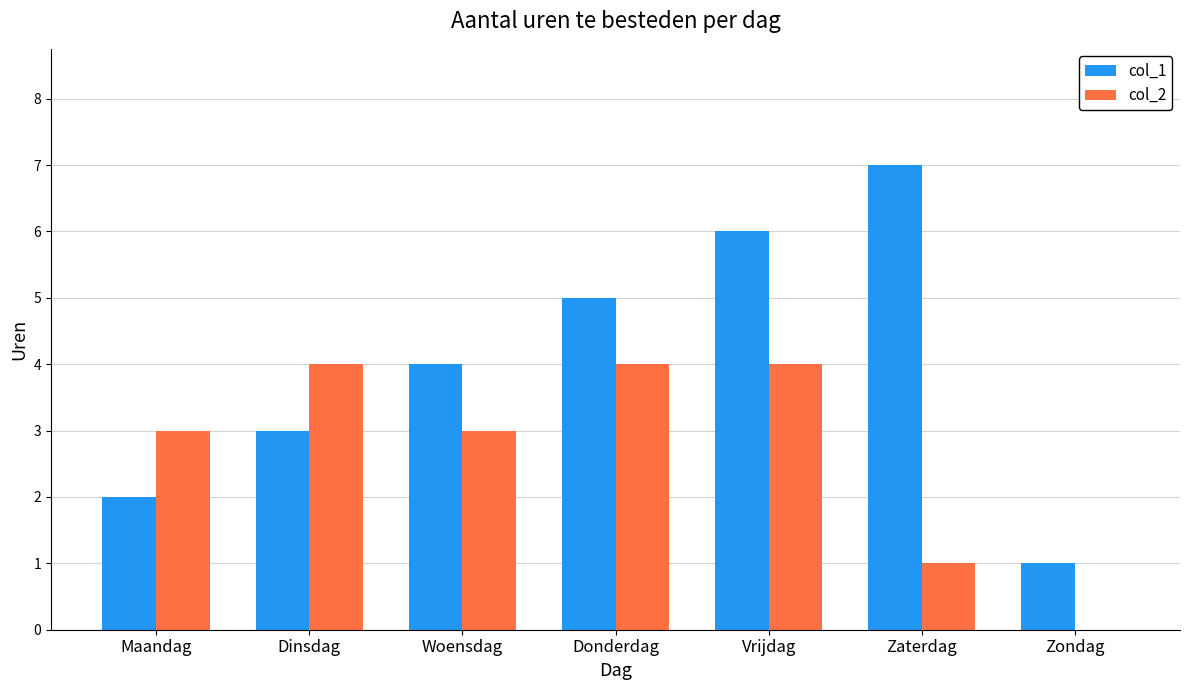

Reading right to left, extract all data points from this chart.

col_1: Zondag=1	Zaterdag=7	Vrijdag=6	Donderdag=5	Woensdag=4	Dinsdag=3	Maandag=2
col_2: Zondag=0	Zaterdag=1	Vrijdag=4	Donderdag=4	Woensdag=3	Dinsdag=4	Maandag=3